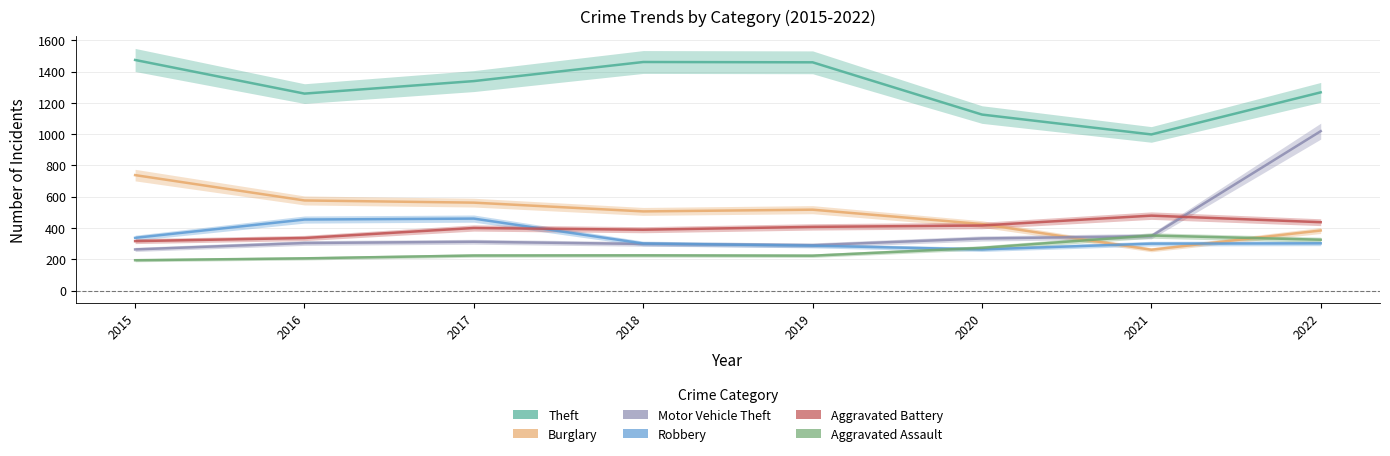

How many data points in Theft are above 1339?

3